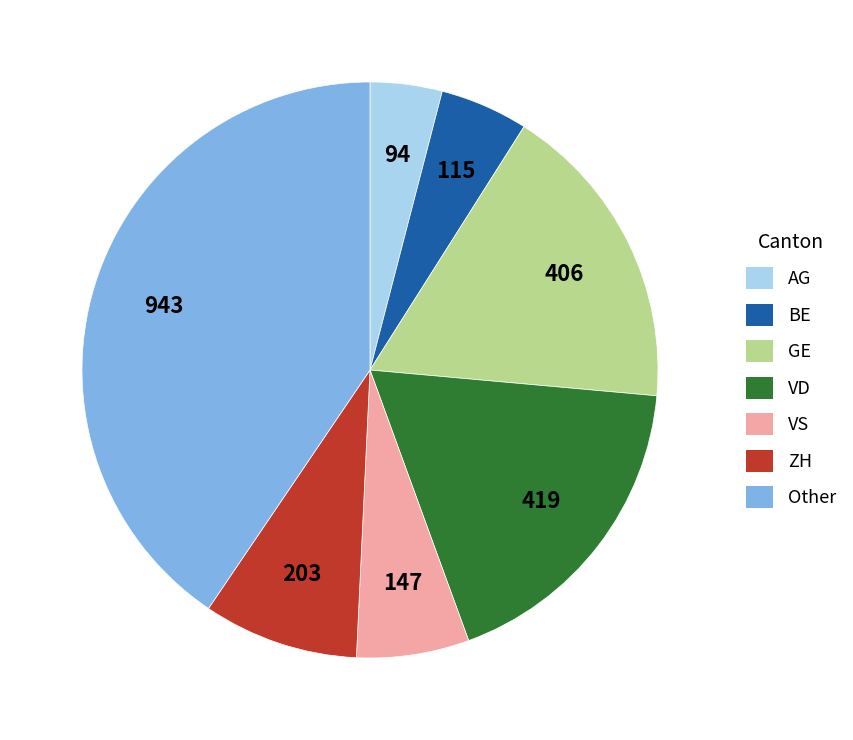

Is there any slice that represents more than half of the pie?

No